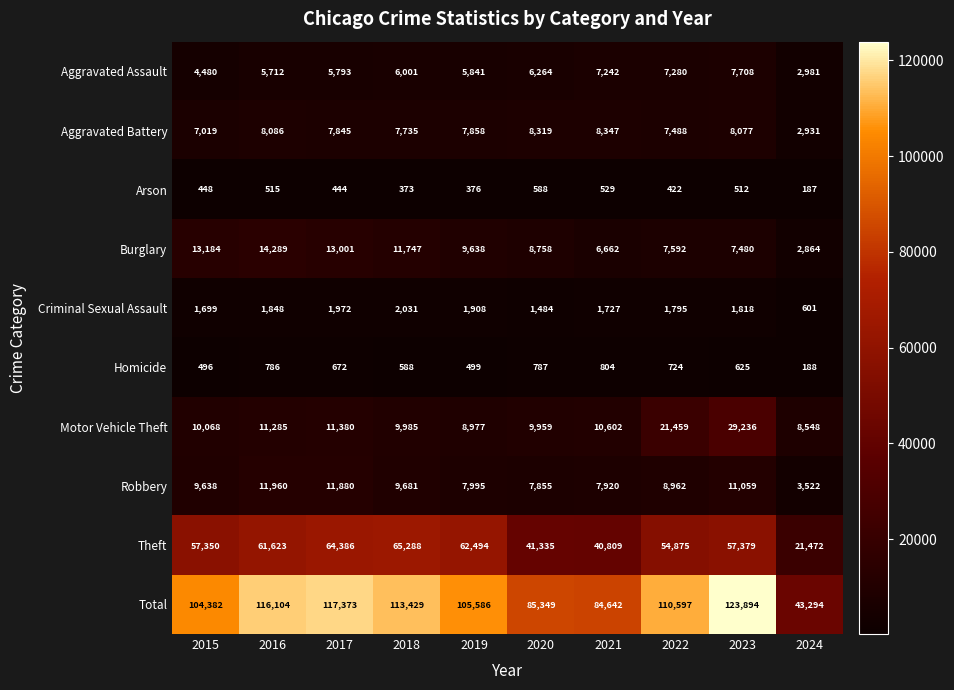

What is the total value across all series at 2022?

221194